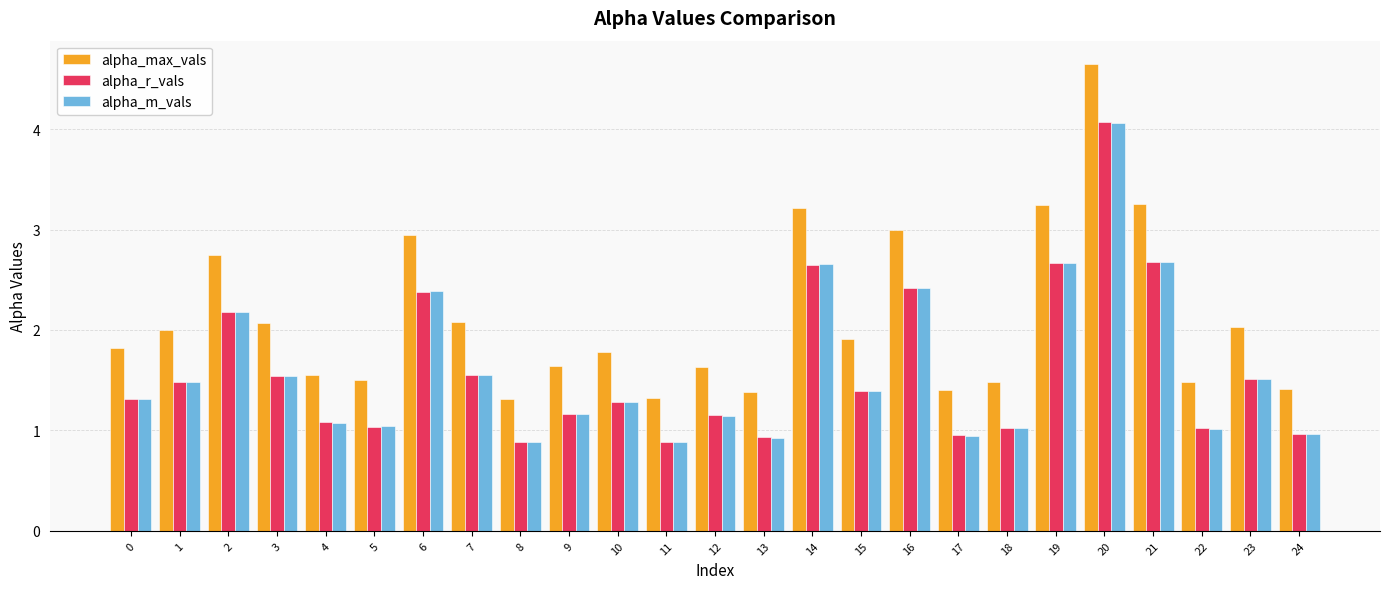

What is the difference between the alpha_max_vals values at 1 and 12?

0.4